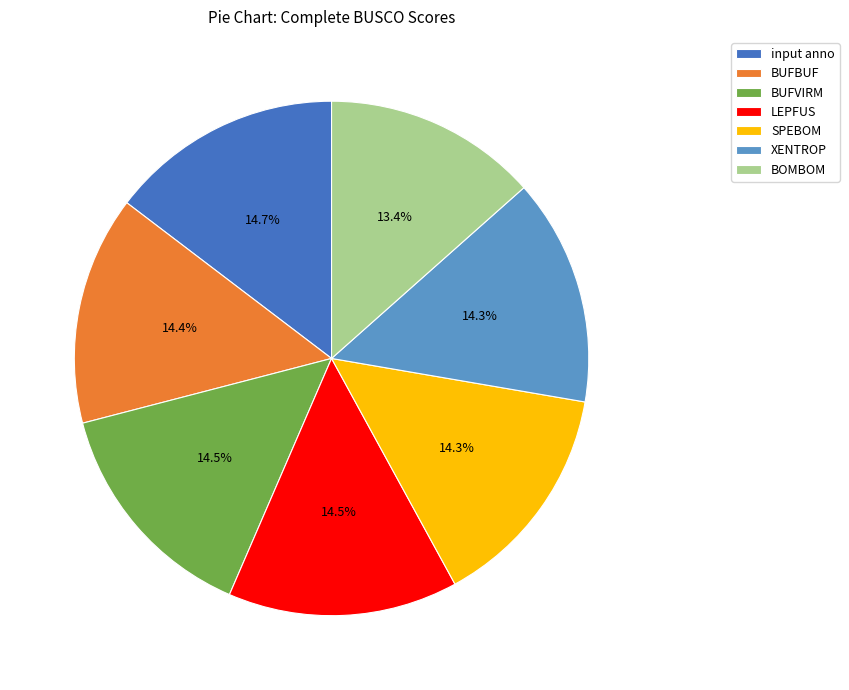

Does input anno represent more than half of the total?

No